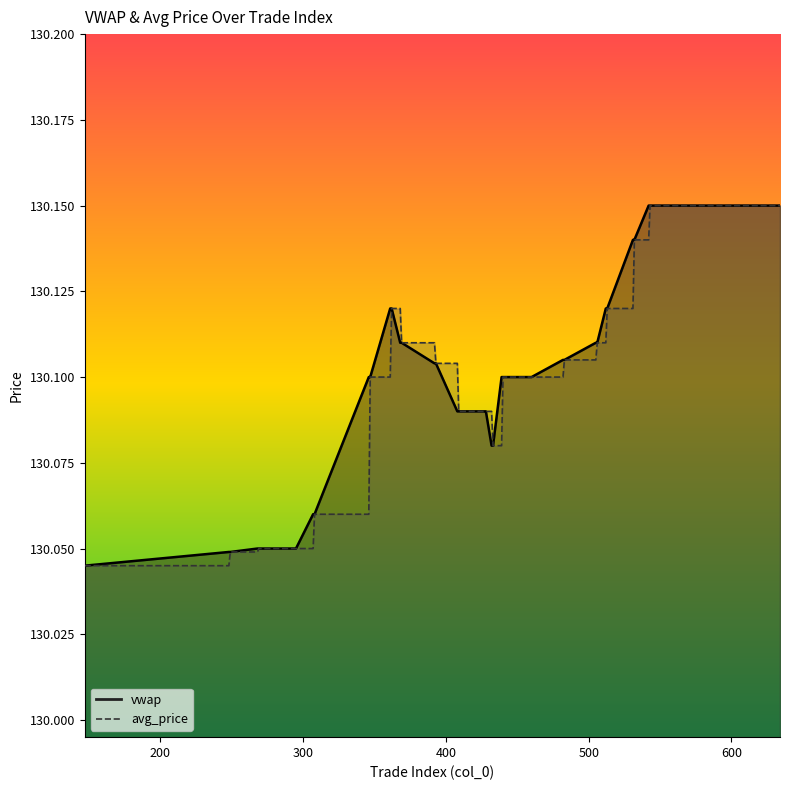

True or false: vwap and avg_price cross at least once.

False